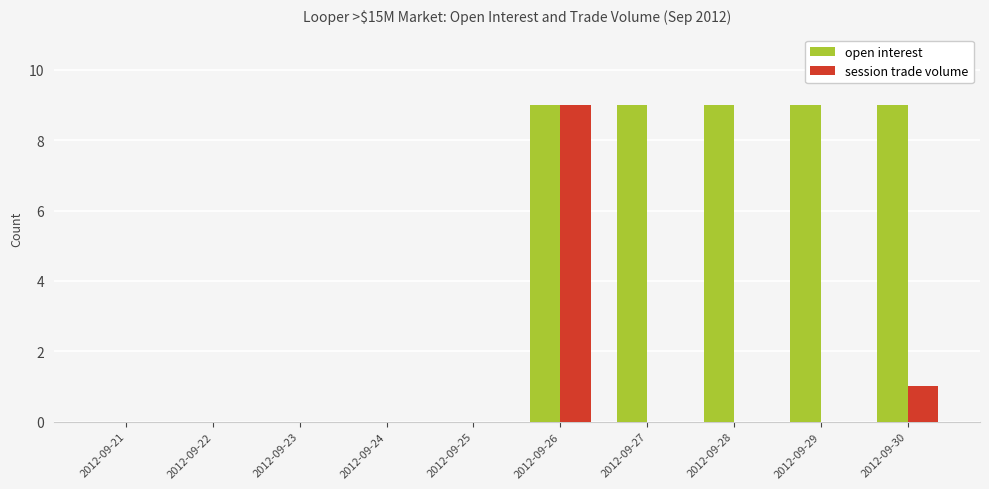

What are all the series names shown in the legend?

open interest, session trade volume